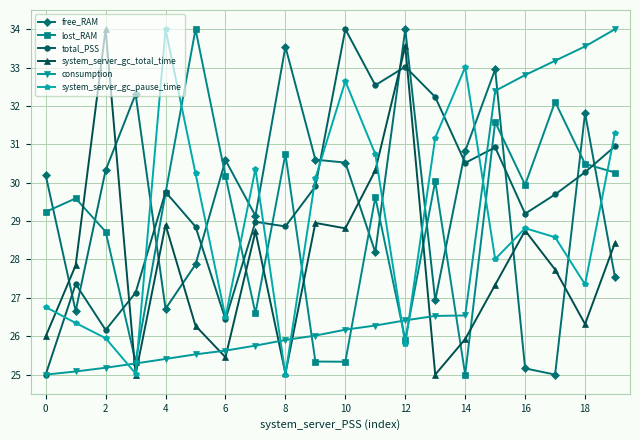

What is the value of the system_server_gc_pause_time point at the 9th from the left?

25.0